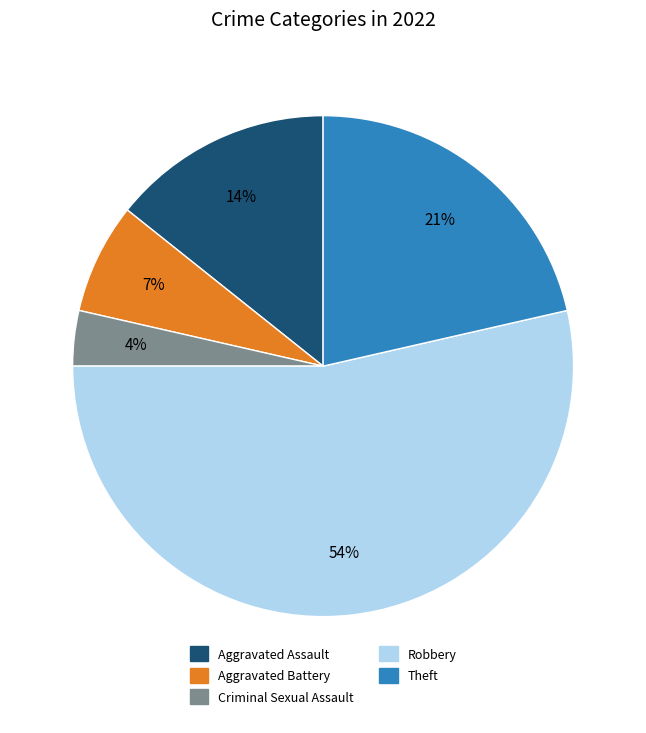

Is there a majority slice in this chart?

Yes